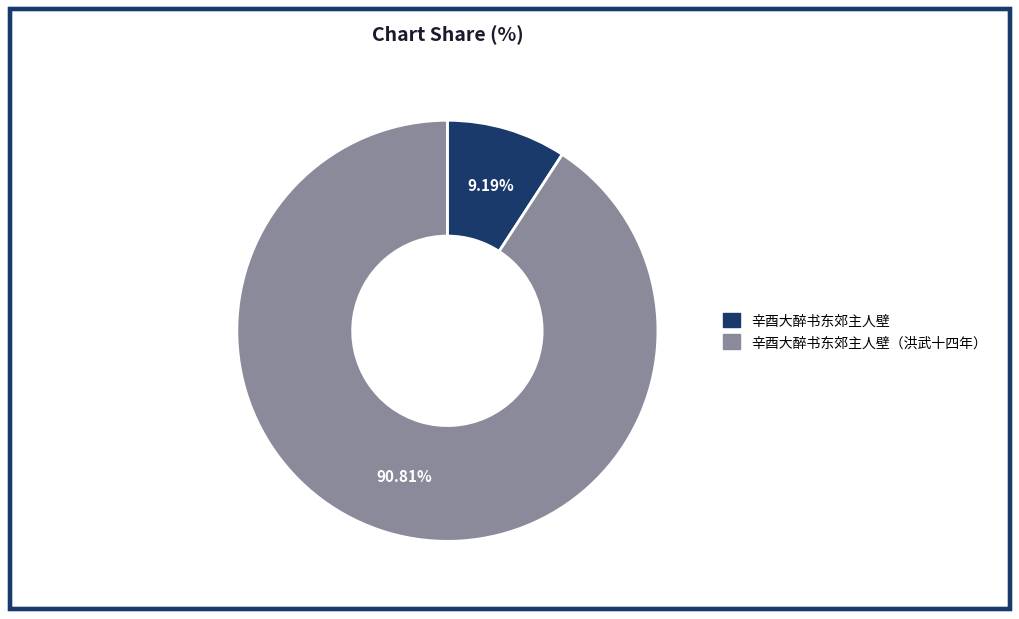

Rank the categories by value from highest to lowest.

辛酉大醉书东郊主人壁（洪武十四年）, 辛酉大醉书东郊主人壁